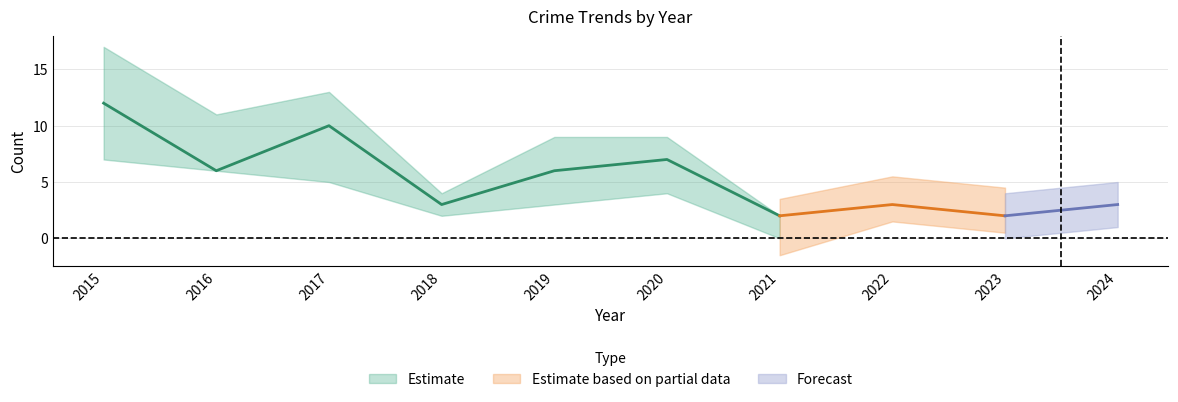

At which label does Theft reach its peak?

2015